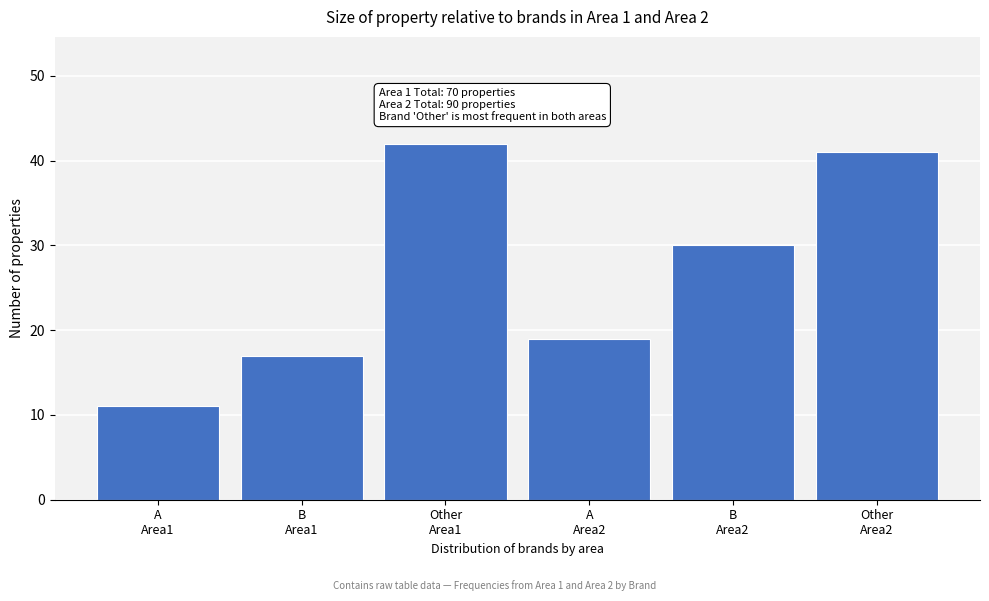

Reading left to right, what are all the values shown in this chart?

11	17	42	19	30	41